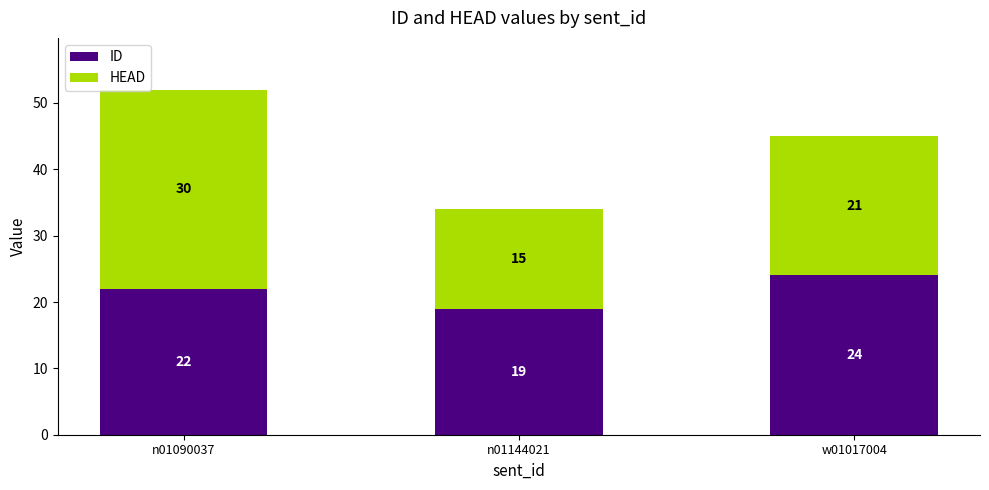

Is it true that ID equals 28 at n01144021?

False